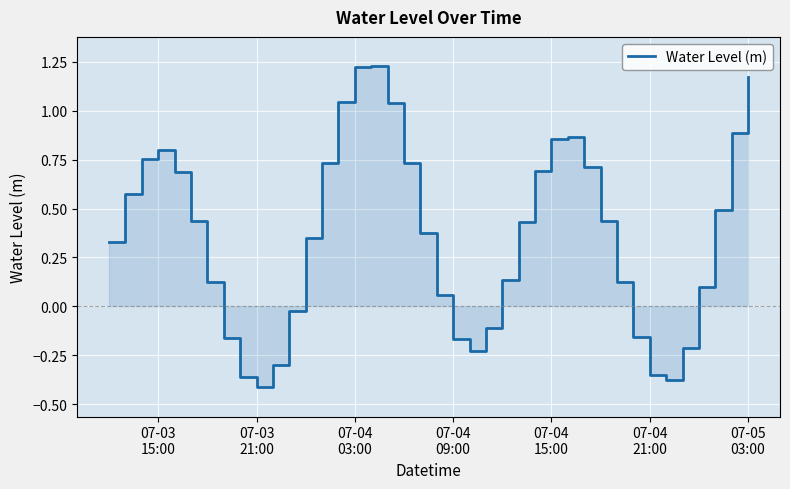

The value at 20 is 0.1. True or false?

False